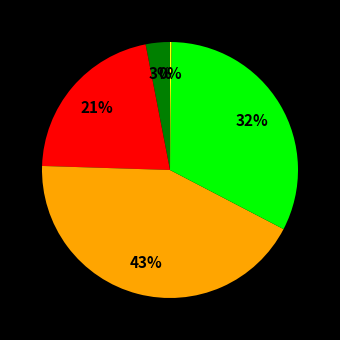

To the nearest percent, what is the average slice percentage?

20%